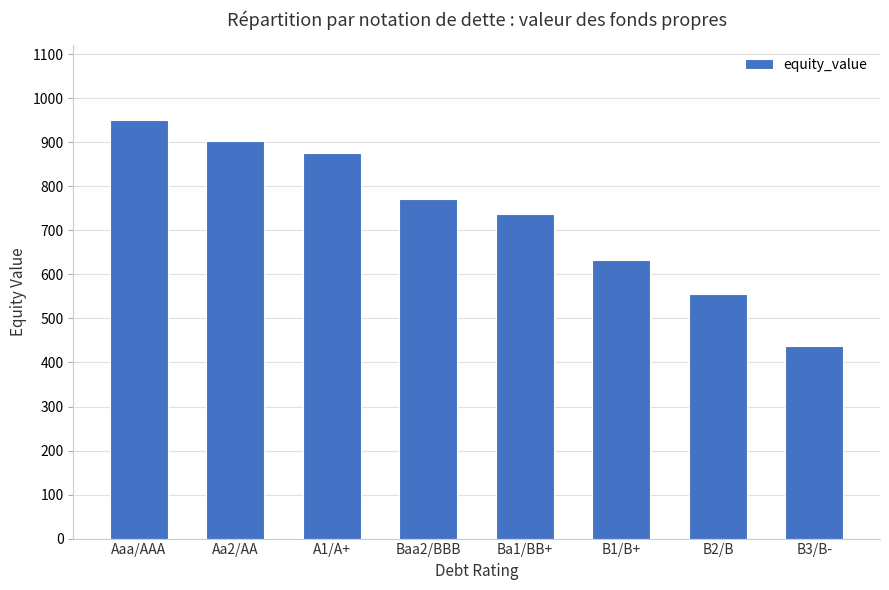

At which label is the value closest to 693?

Ba1/BB+